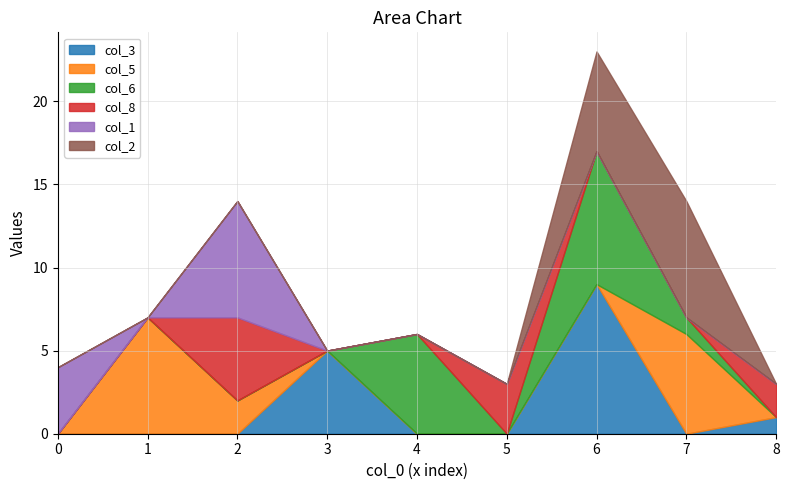

Count the number of categories in the chart.

9